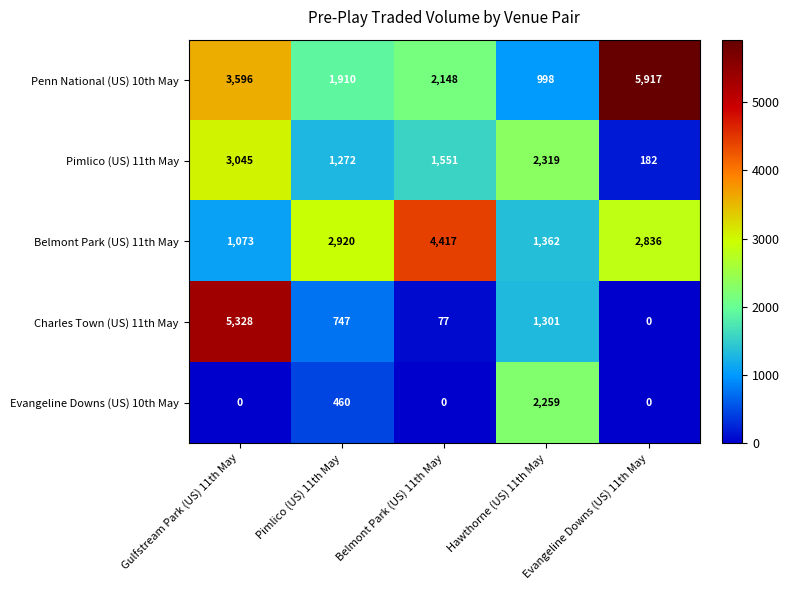

What value does the Belmont Park (US) 11th May series have at Hawthorne (US) 11th May?

1362